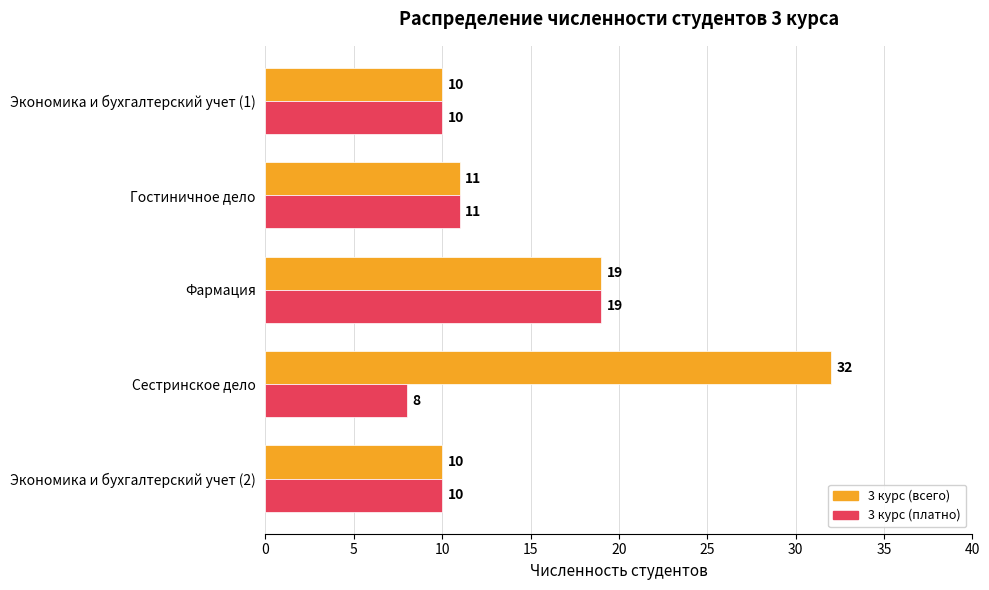

At which category is the sum across all series the highest?

Сестринское дело